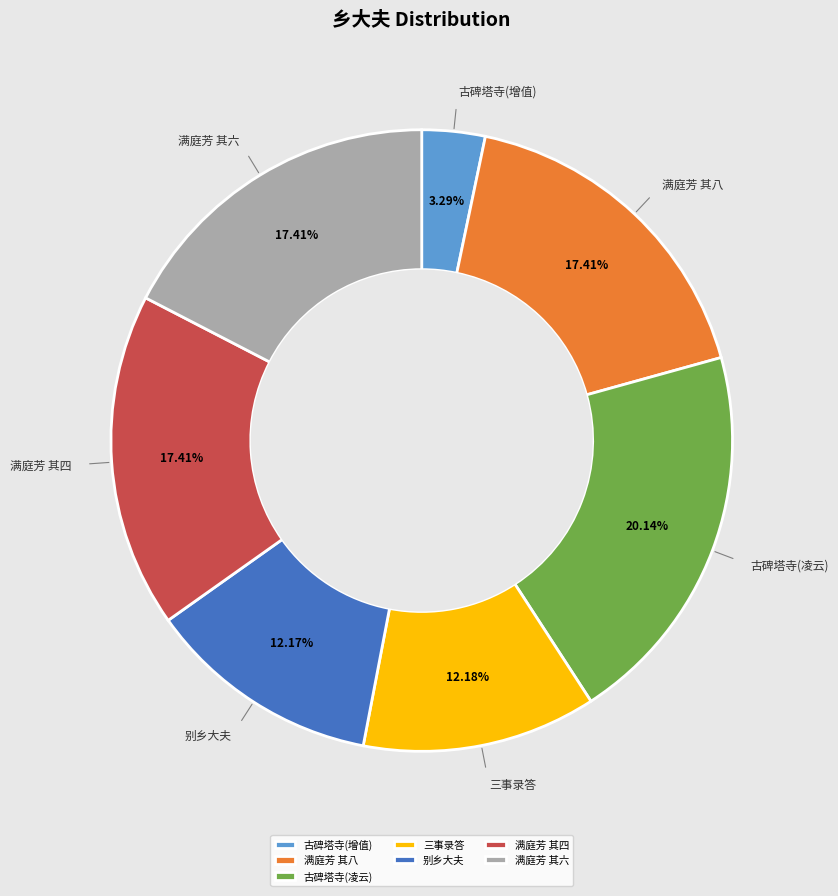

Approximately how many times larger is the value at 满庭芳 其四 compared to 满庭芳 其六?

1.0